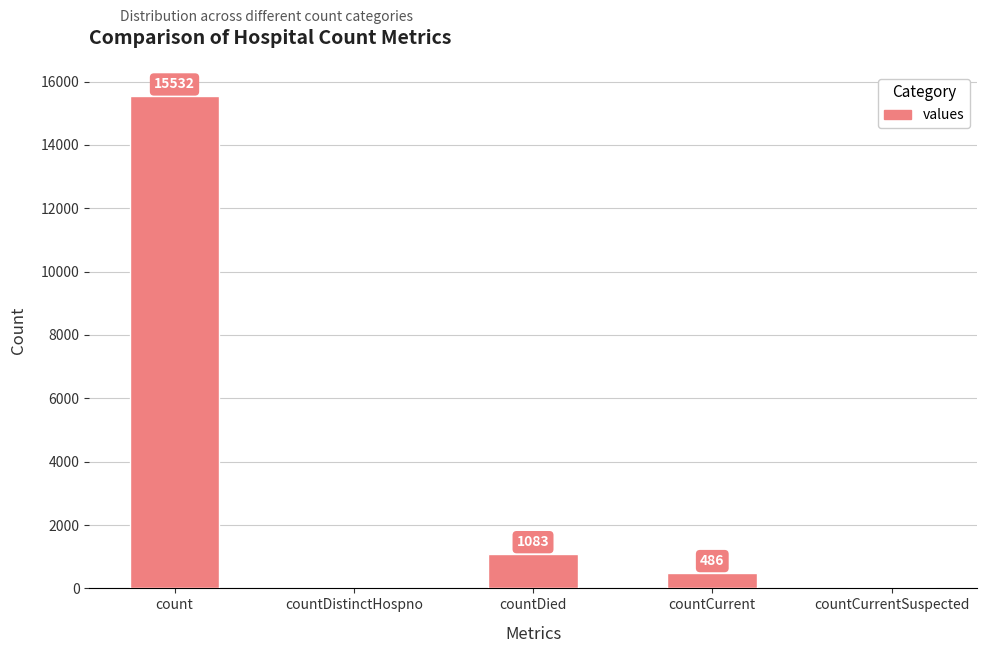

What is the greatest value displayed?

15532